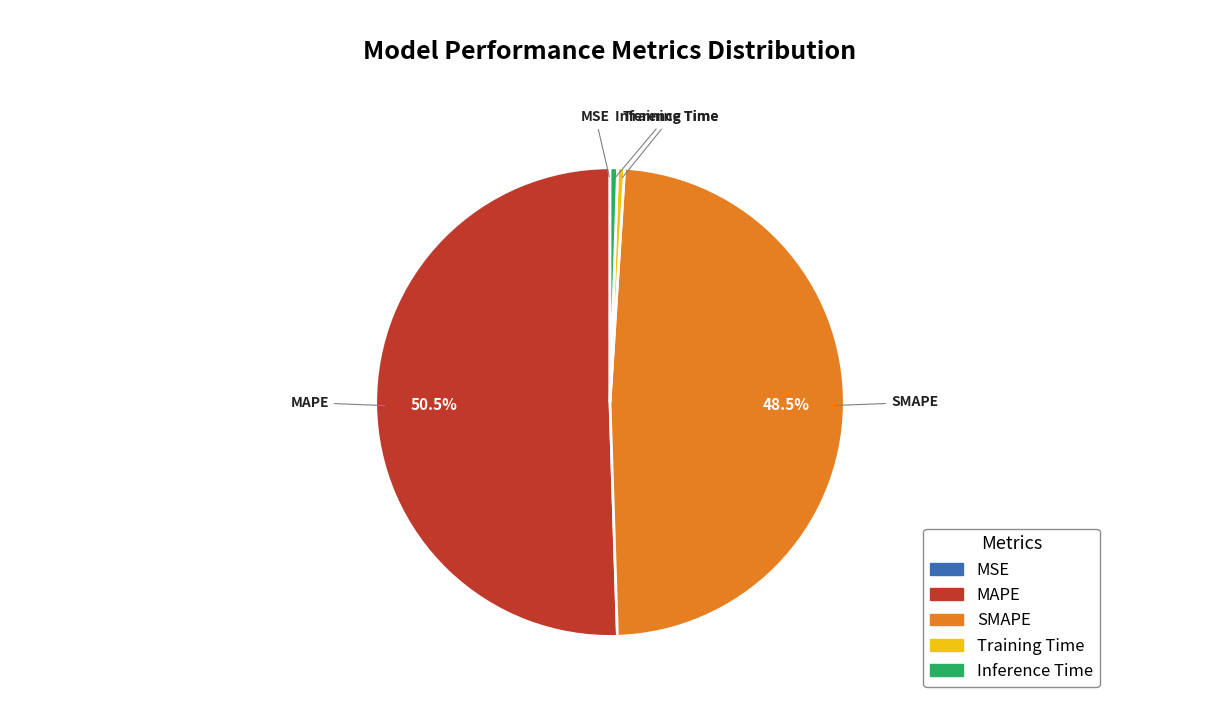

Which slice is the largest?

MAPE